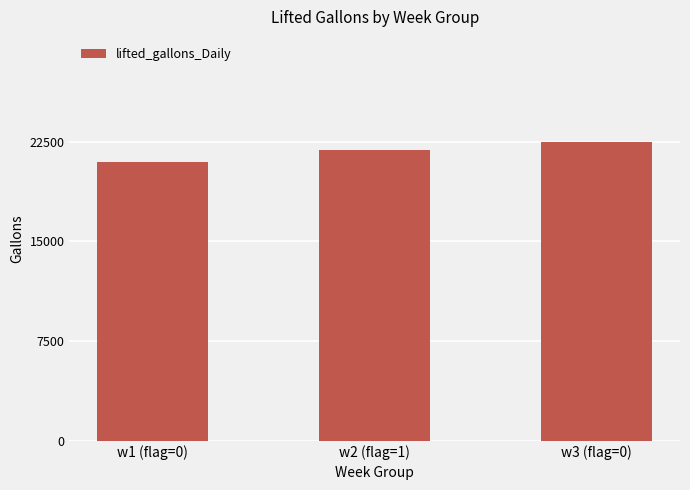

What is the average value?

21800